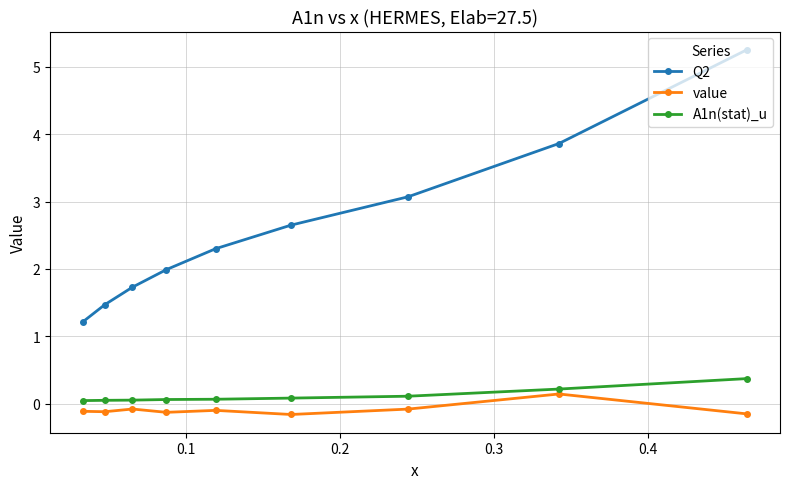

How many lines are shown in the chart?

3